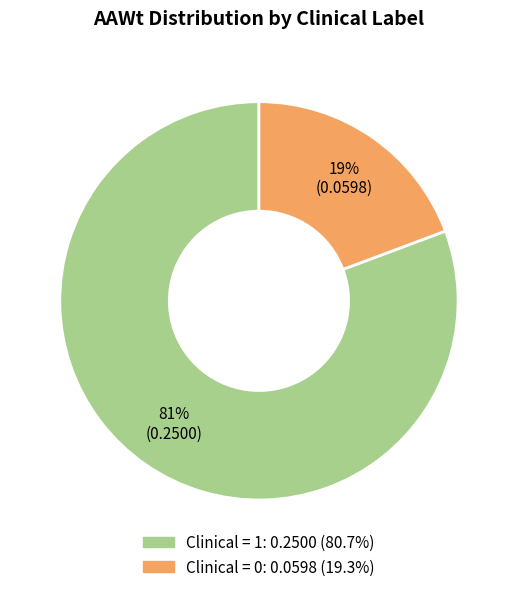

Is there any slice that represents more than half of the pie?

Yes